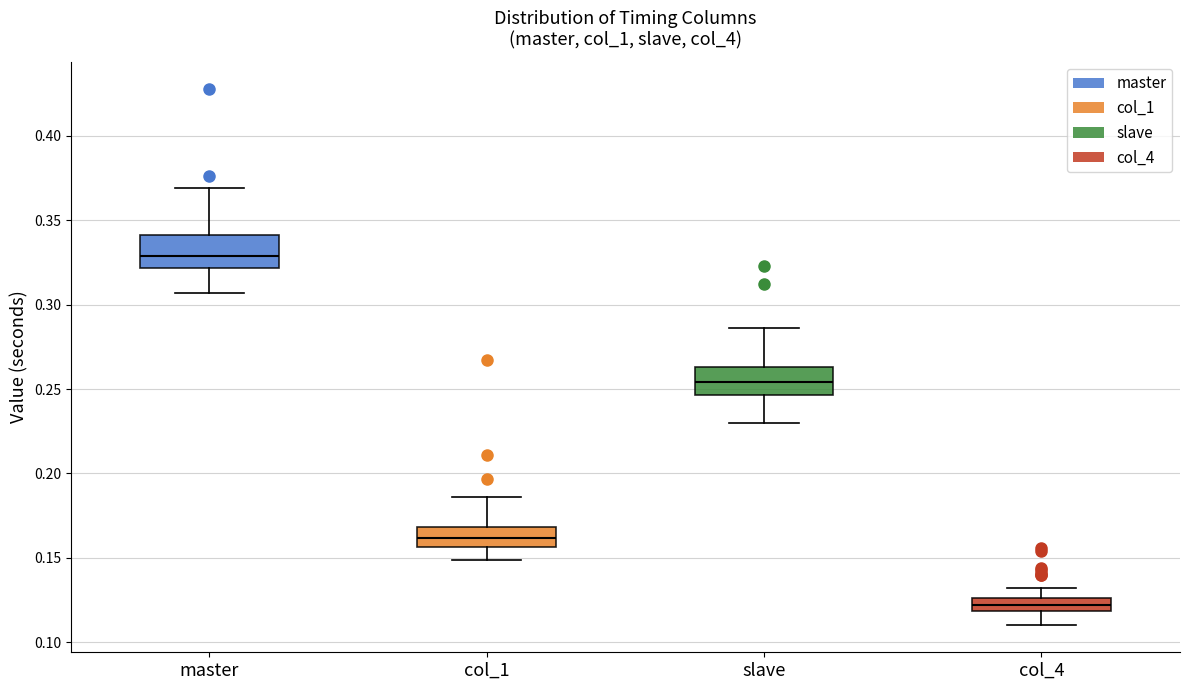

Where is the upper edge of the box for col_4 on the y-axis? The values are not printed on the chart, so give them approximately, as read against the axis.

0.125